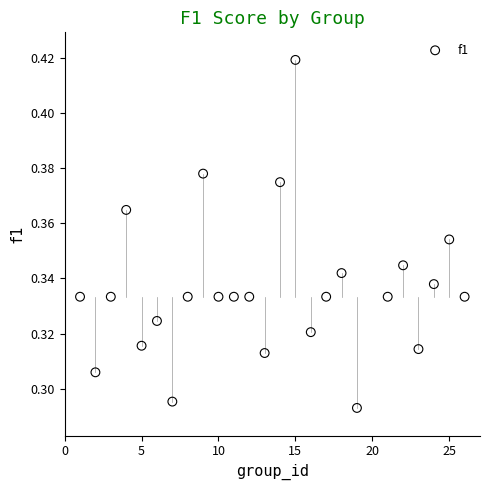

What is the range of X values (max minus min)?

25.0